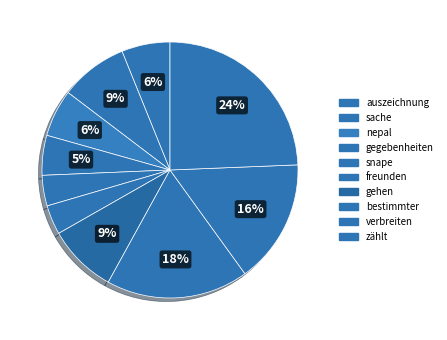

How many slices are in this pie chart?

10